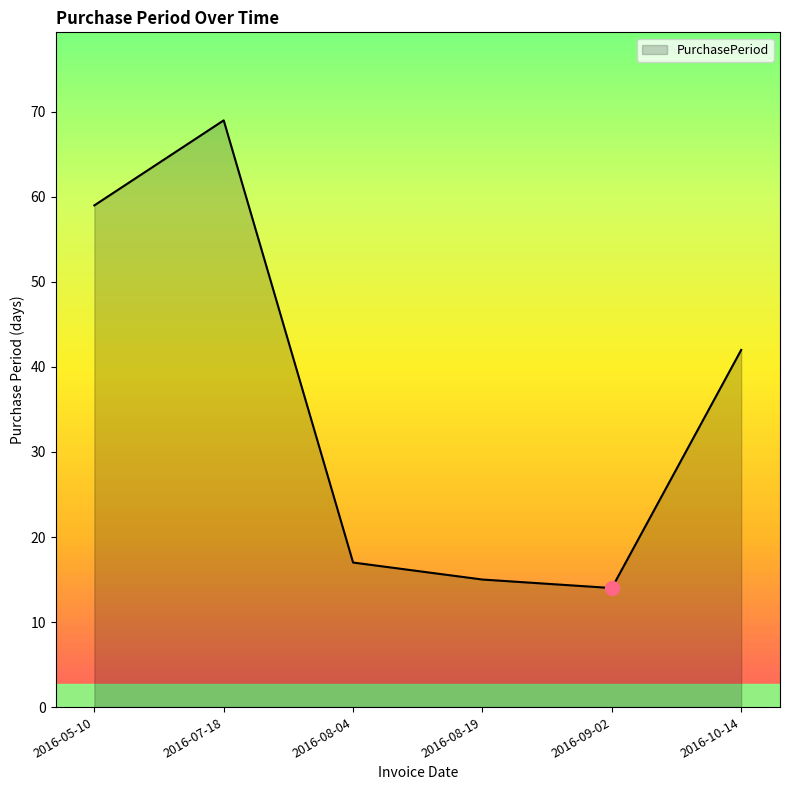

What position from the left is 2016-09-02?

5